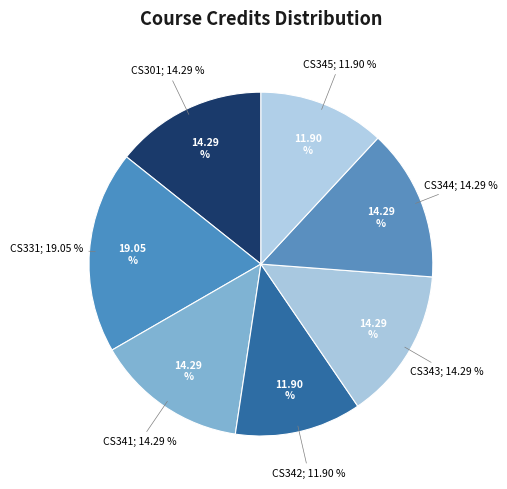

To the nearest percent, what is the difference between the CS331 and CS343 slice percentages?

5%